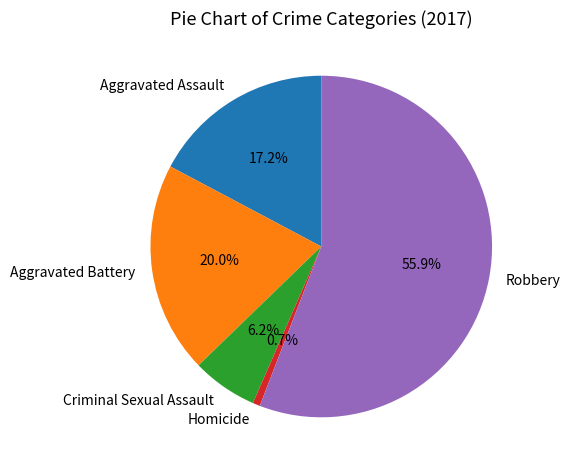

What is the ratio of the value at Aggravated Battery to the value at Criminal Sexual Assault?

3.2